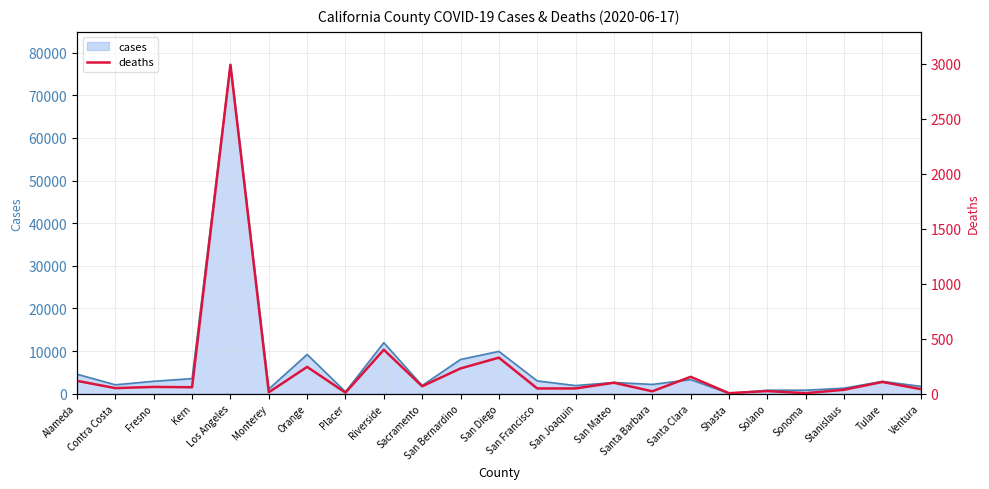

How many values are below 58?

11